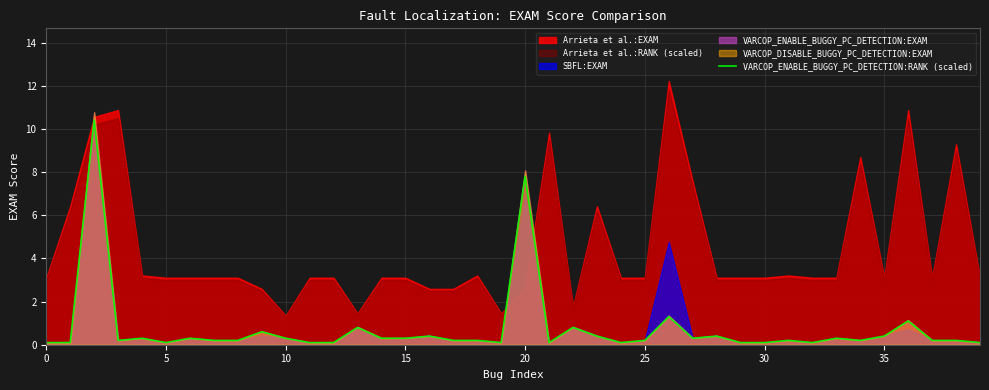

True or false: there are more than 0 points higher than both neighbors.

True